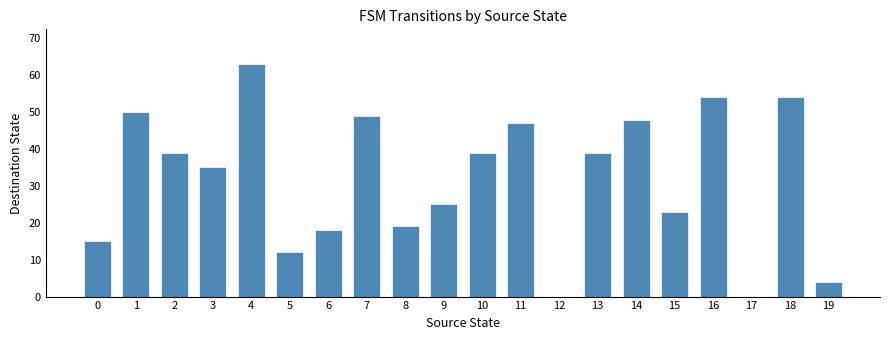

At which label is the value closest to 31?

3